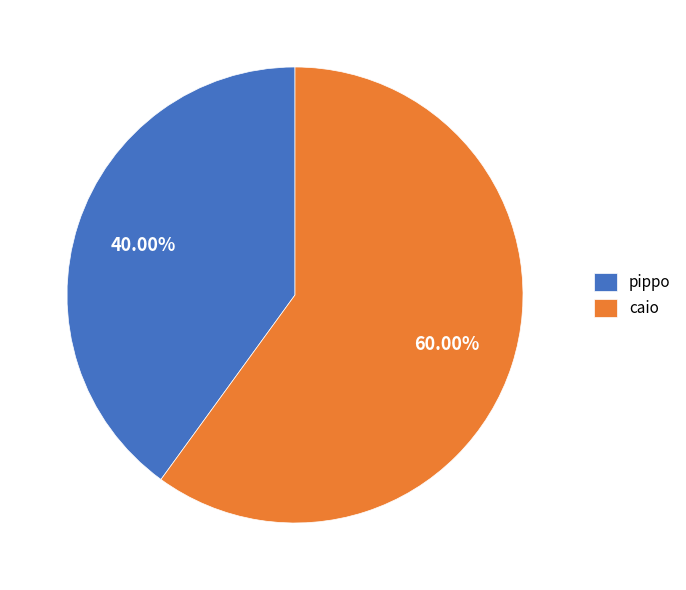

How many segments does this pie chart have?

2